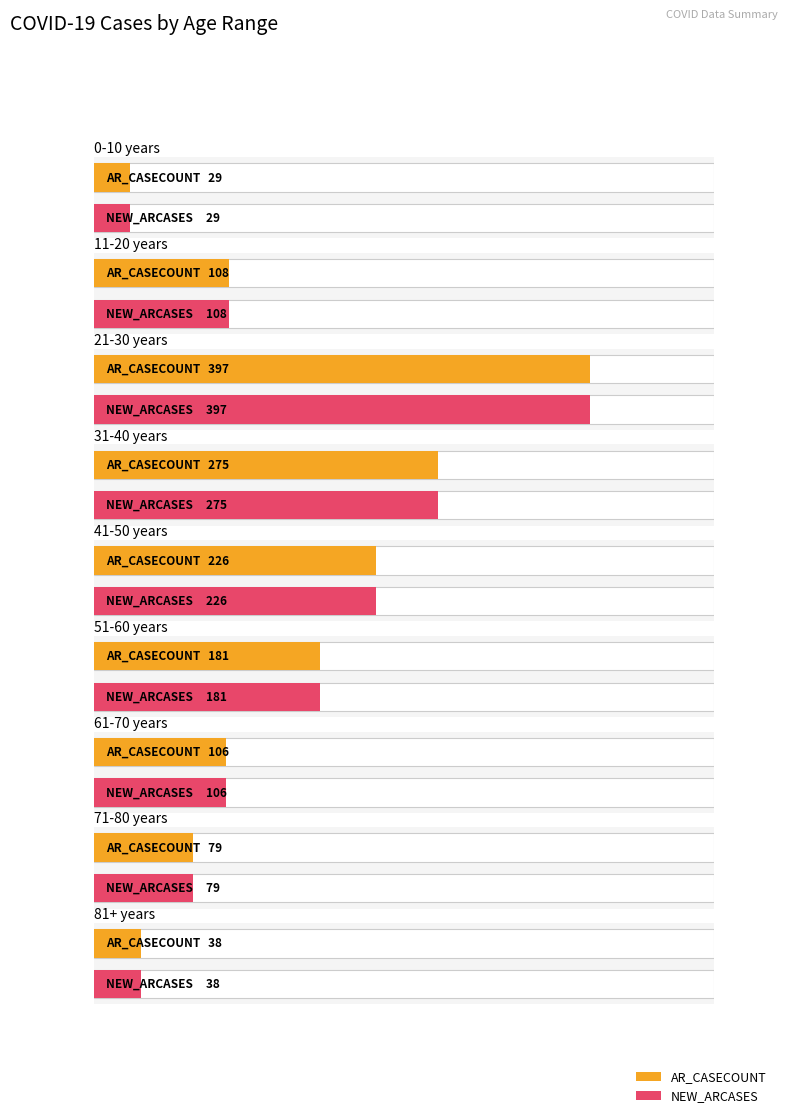

What is the label of the 2nd bar from the right?

71-80 years